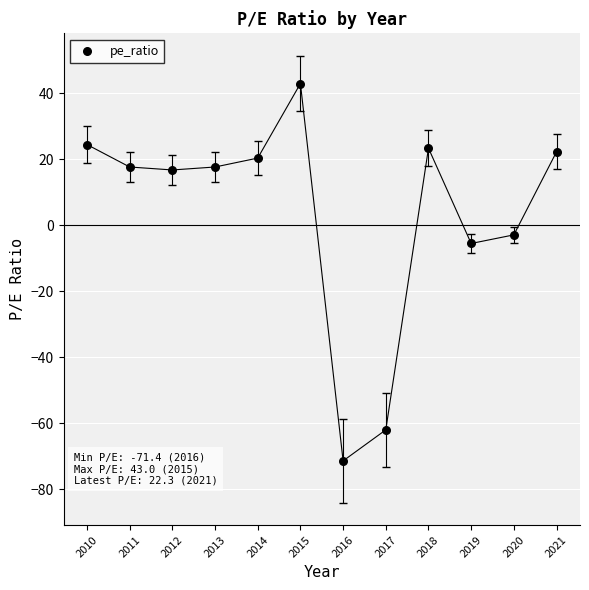

What Y value in the scatter plot is closest to -14?

-5.5